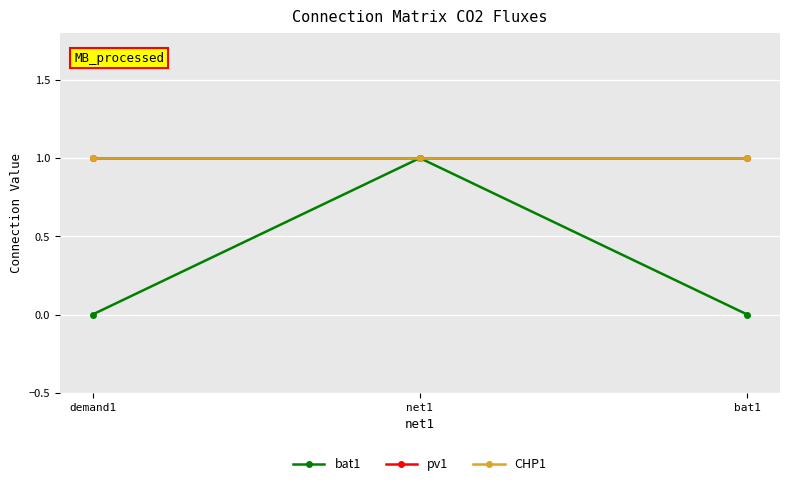

Between net1 and bat1, which series saw the biggest shift?

bat1